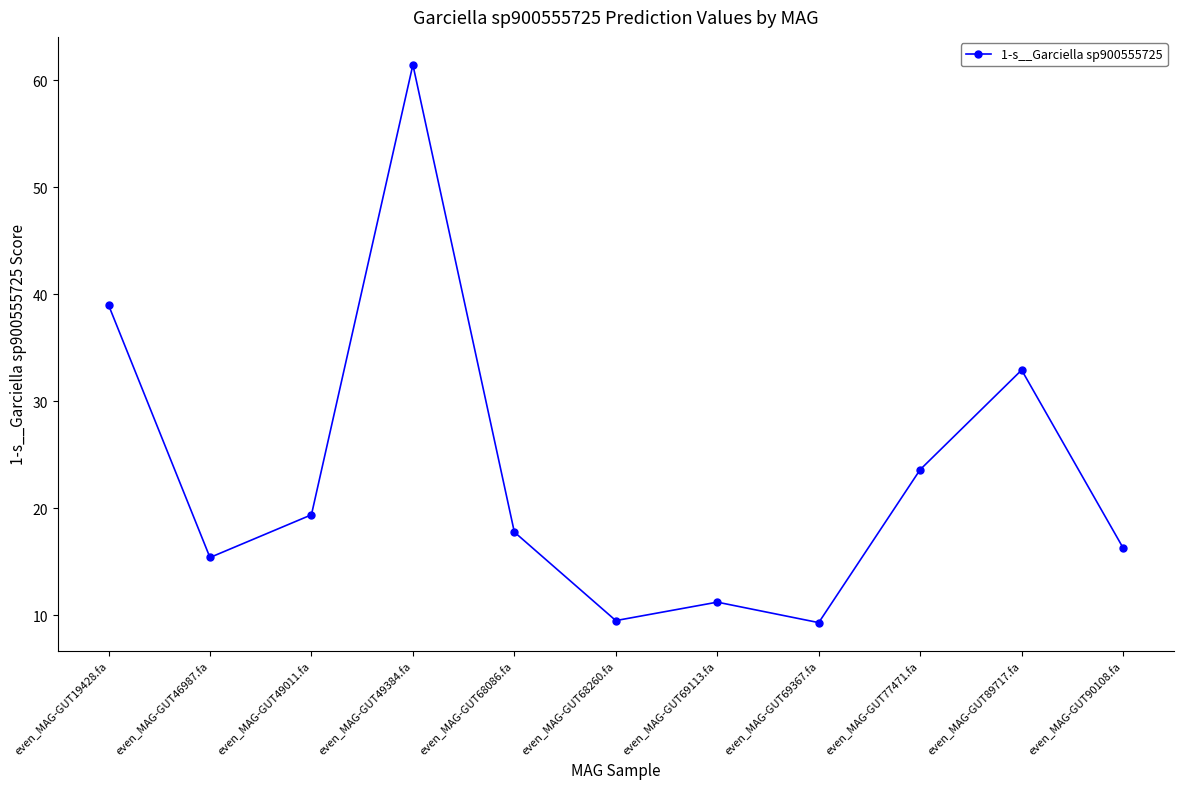

What is the minimum value shown in the chart?

9.3